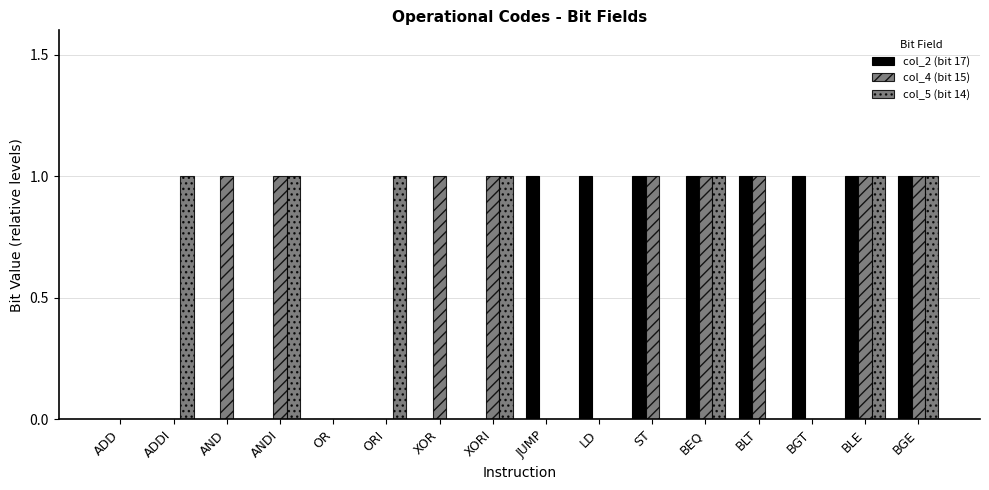

How many groups of bars are there?

16